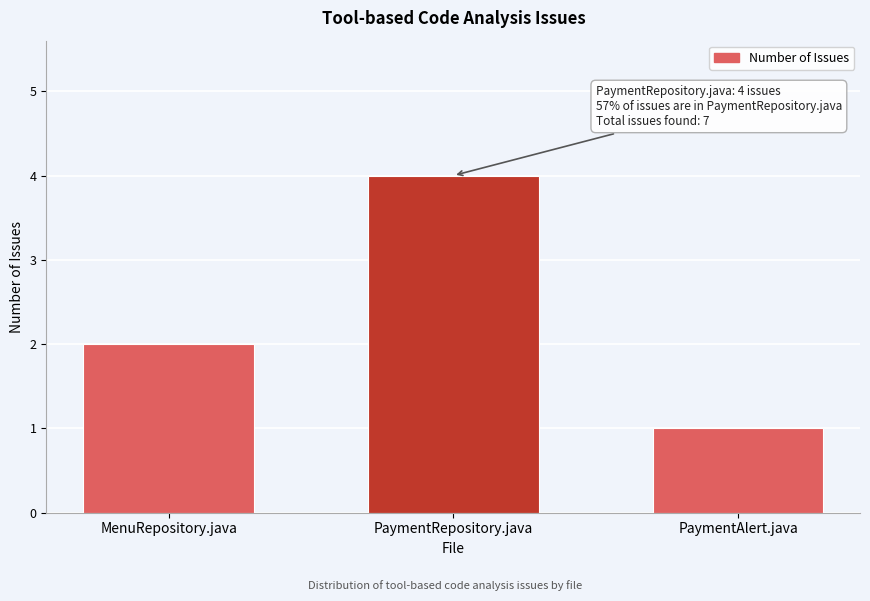

Reading left to right, extract all data points from this chart.

2	4	1